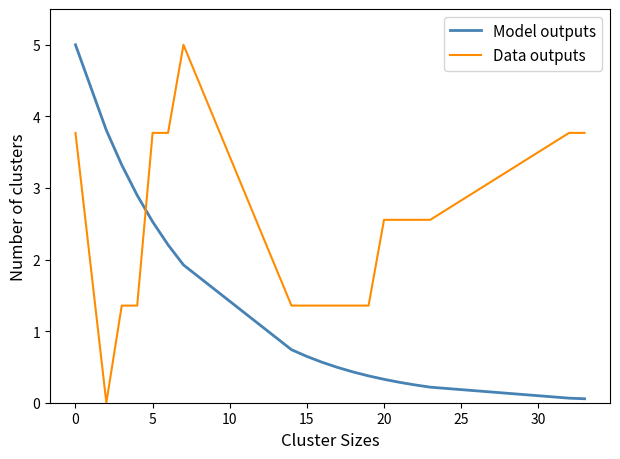

Rank the series by their average value, from lowest to highest.

Model outputs, Data outputs